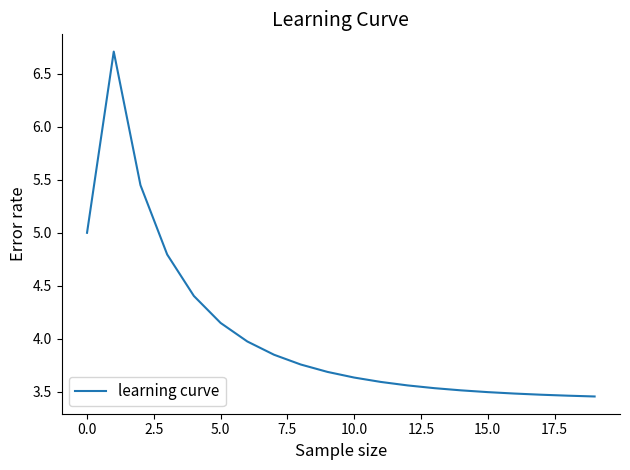

Does the chart have visible grid lines?

No